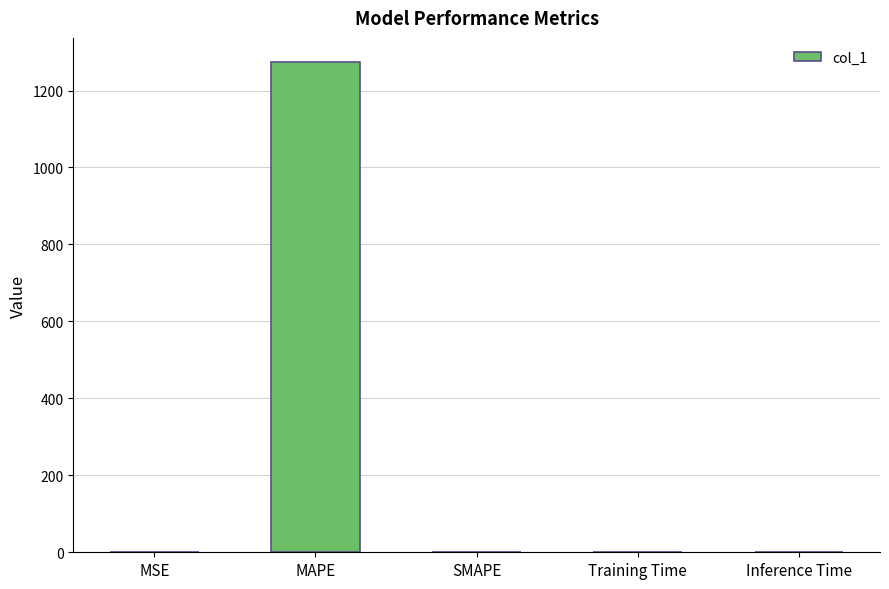

At which category does the chart reach its peak across all series?

MAPE